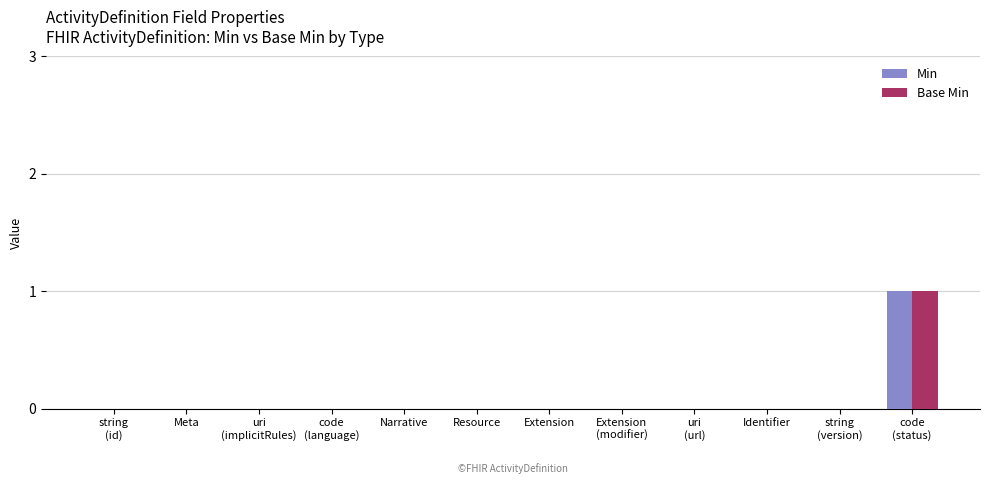

The value of Base Min at Resource is 1. True or false?

False